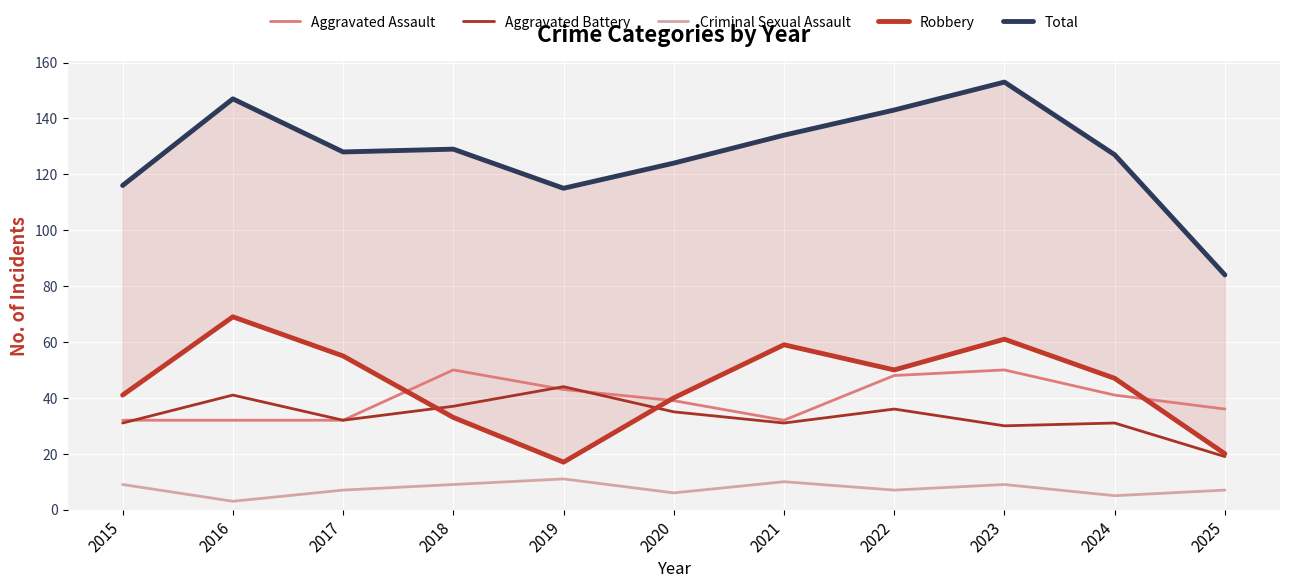

How many lines are shown in the chart?

5